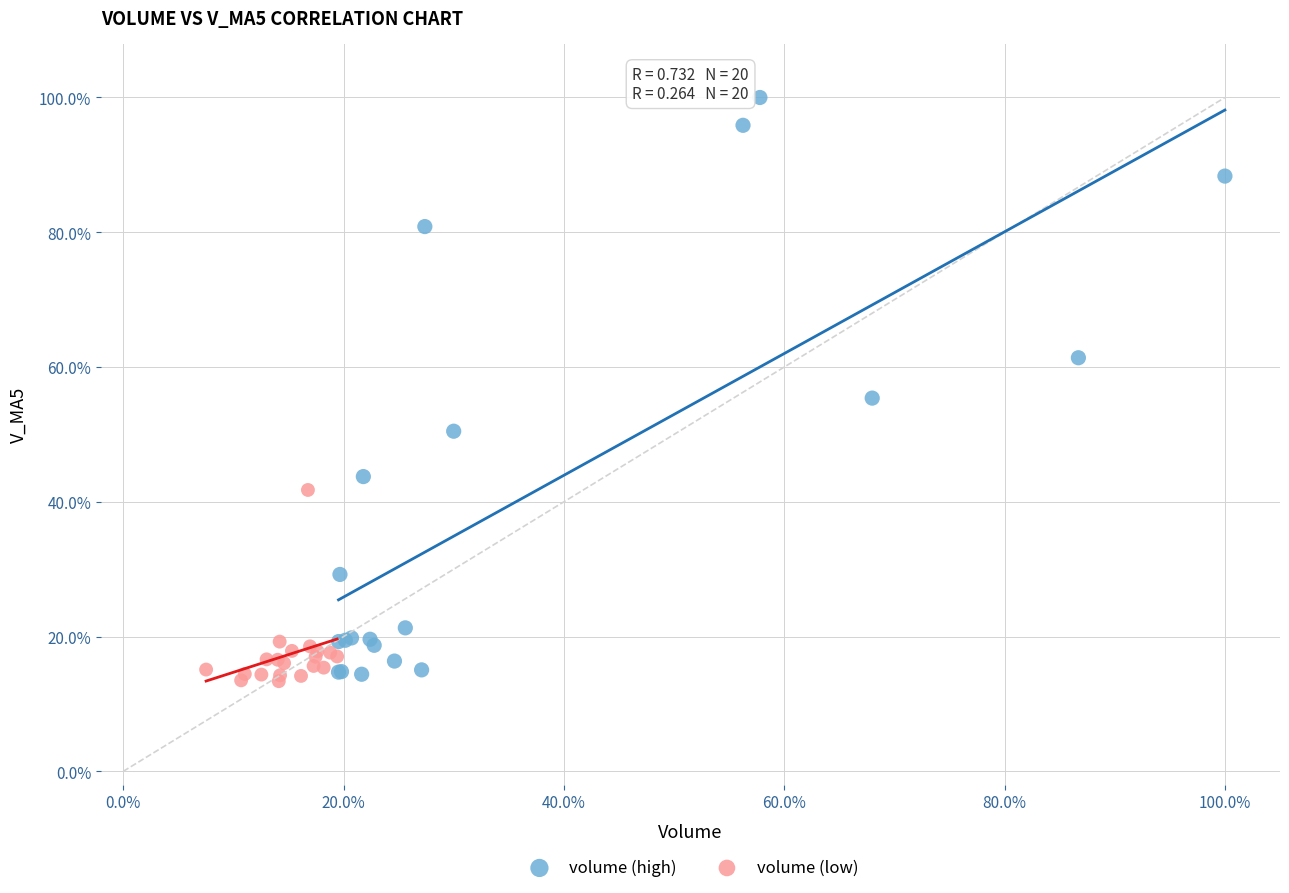

What are all the series names shown in the legend?

volume (high), volume (low)